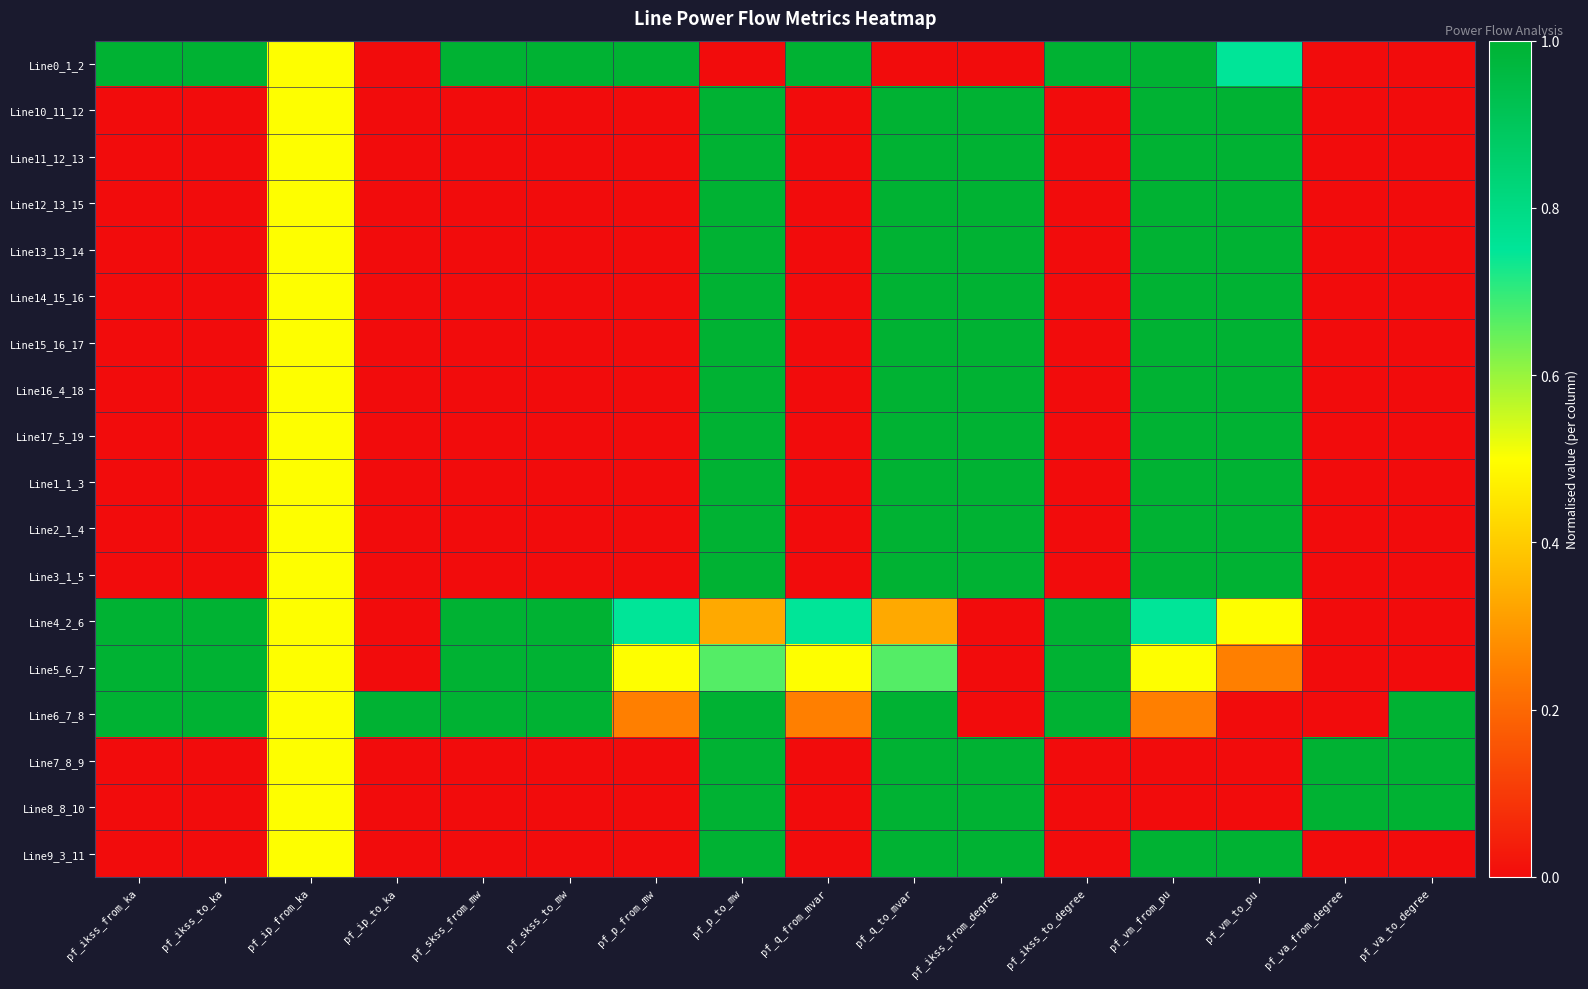

At which category is the sum across all series the highest?

pf_q_to_mvar